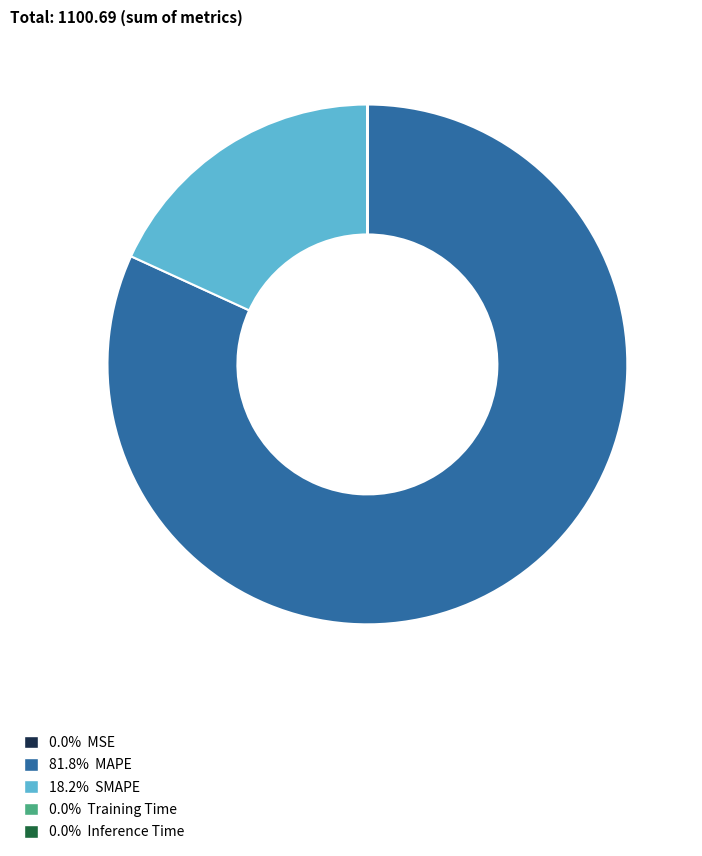

Does any single category account for the majority?

Yes